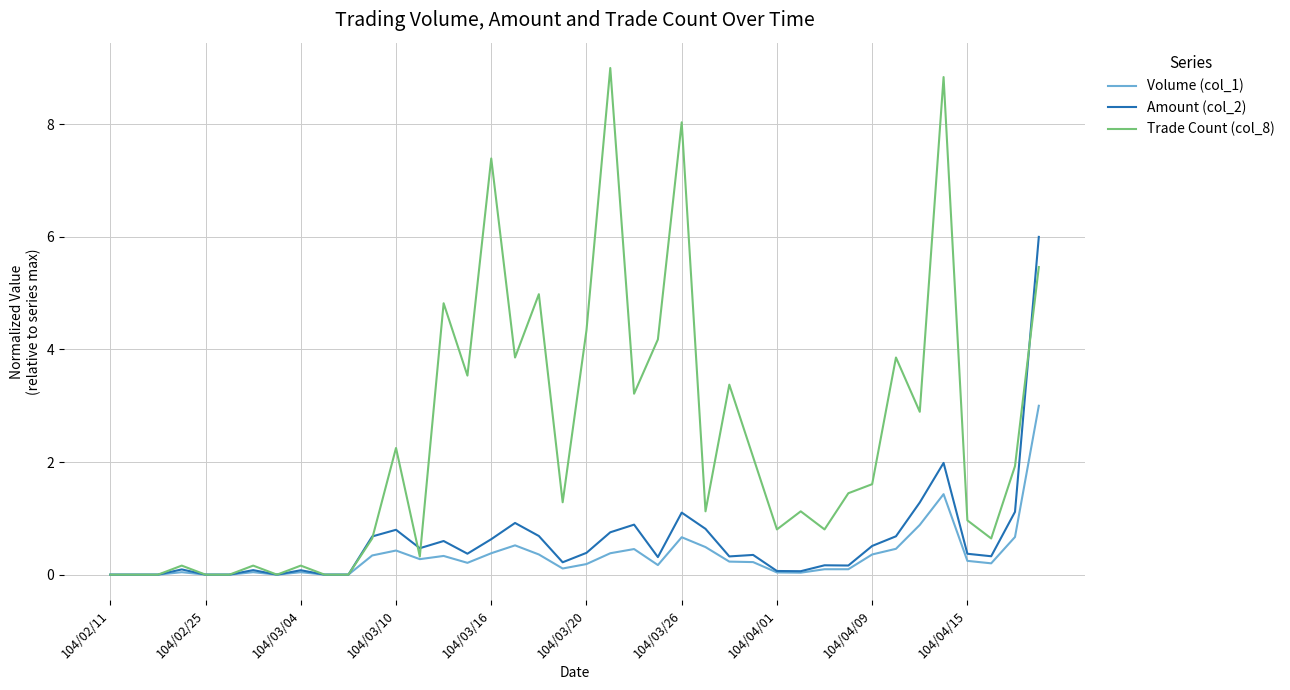

What is the maximum value shown in the chart?

9.0